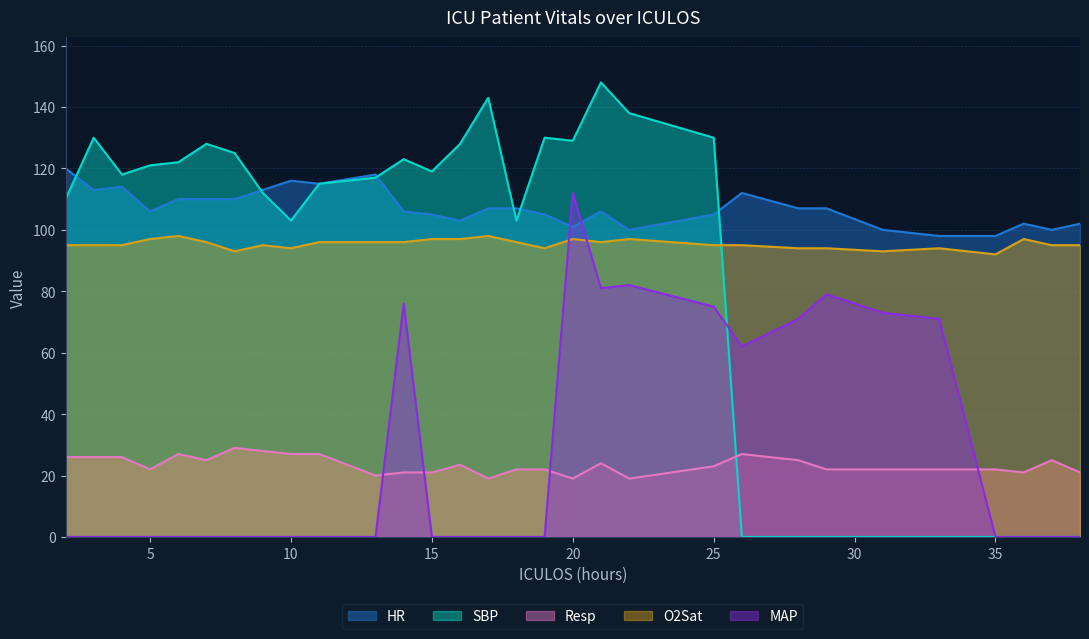

How many values in the O2Sat series are below 95?

8